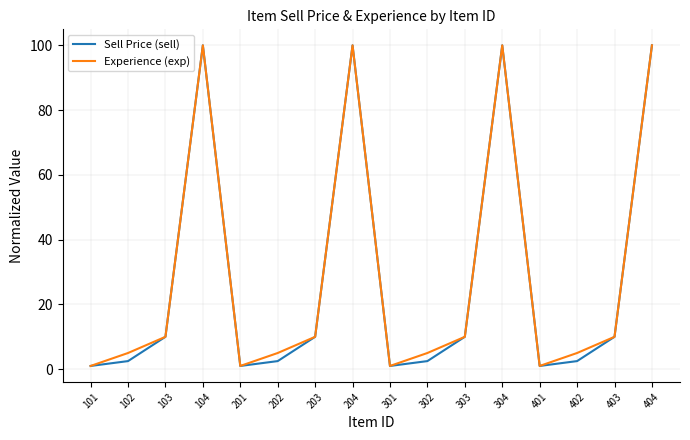

What is the spread (max minus min) of values at 202?

2.5